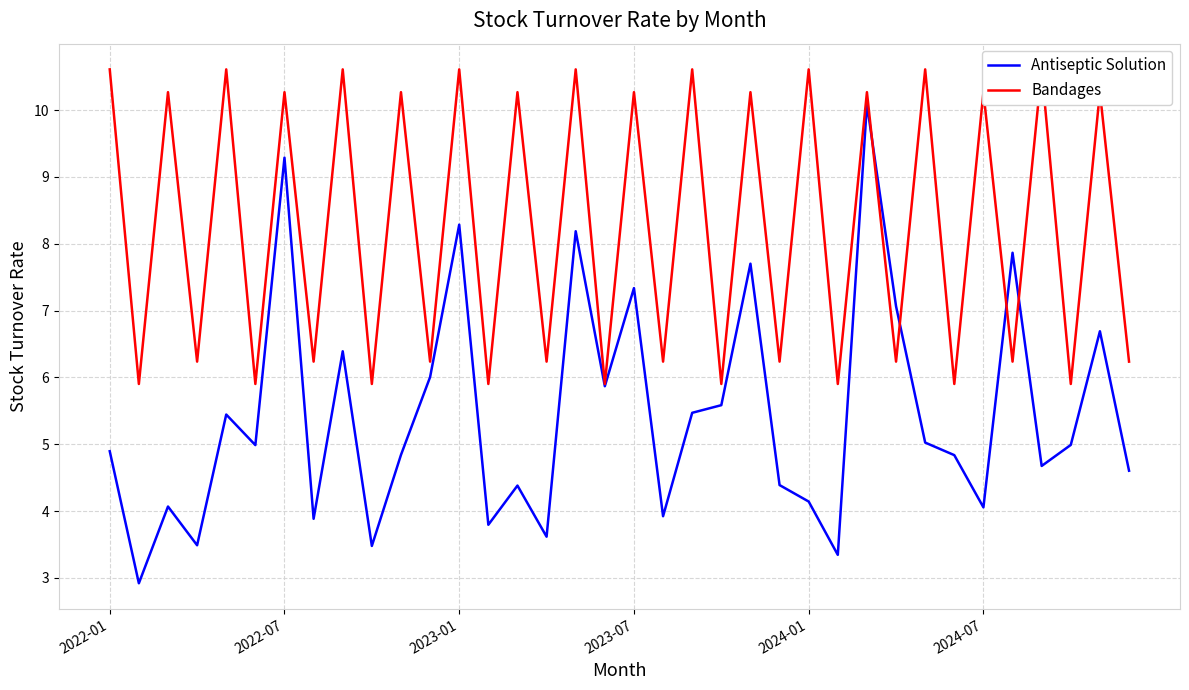

What is the sum of all Bandages values?

297.2